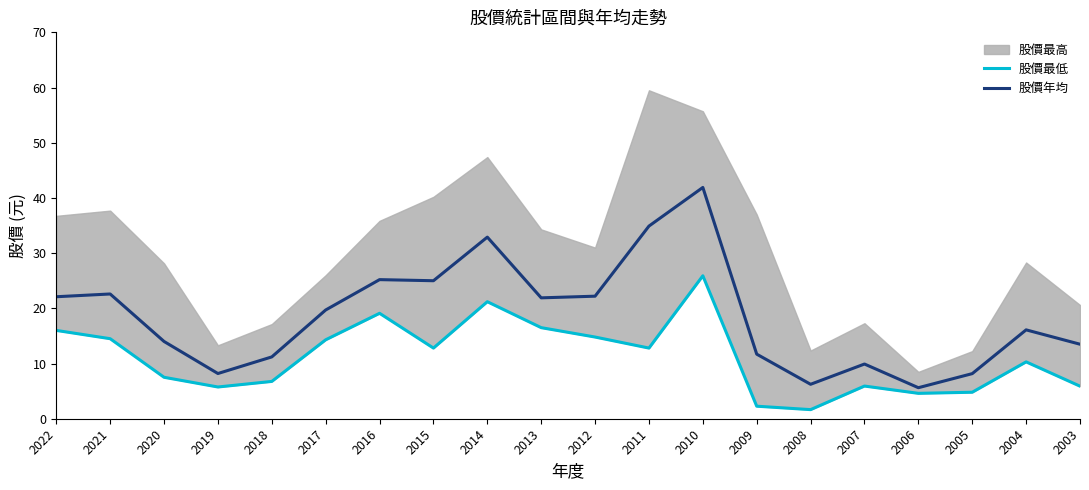

True or false: 股價最低 and 股價年均 cross at least once.

False